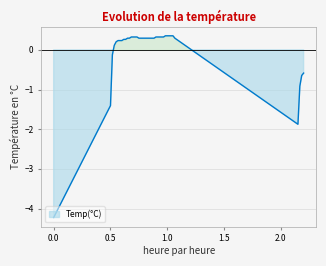

Reading left to right, transcribe all the data shown in this chart.

-4.2	-1.4	-0.1	0.1	0.2	0.2	0.2	0.2	0.3	0.3	0.3	0.3	0.3	0.3	0.3	0.3	0.3	0.3	0.3	0.3	0.3	0.3	0.3	0.3	0.3	0.3	0.3	0.3	0.3	0.3	0.4	0.4	0.4	0.4	0.4	0.3	-1.9	-0.9	-0.6	-0.6